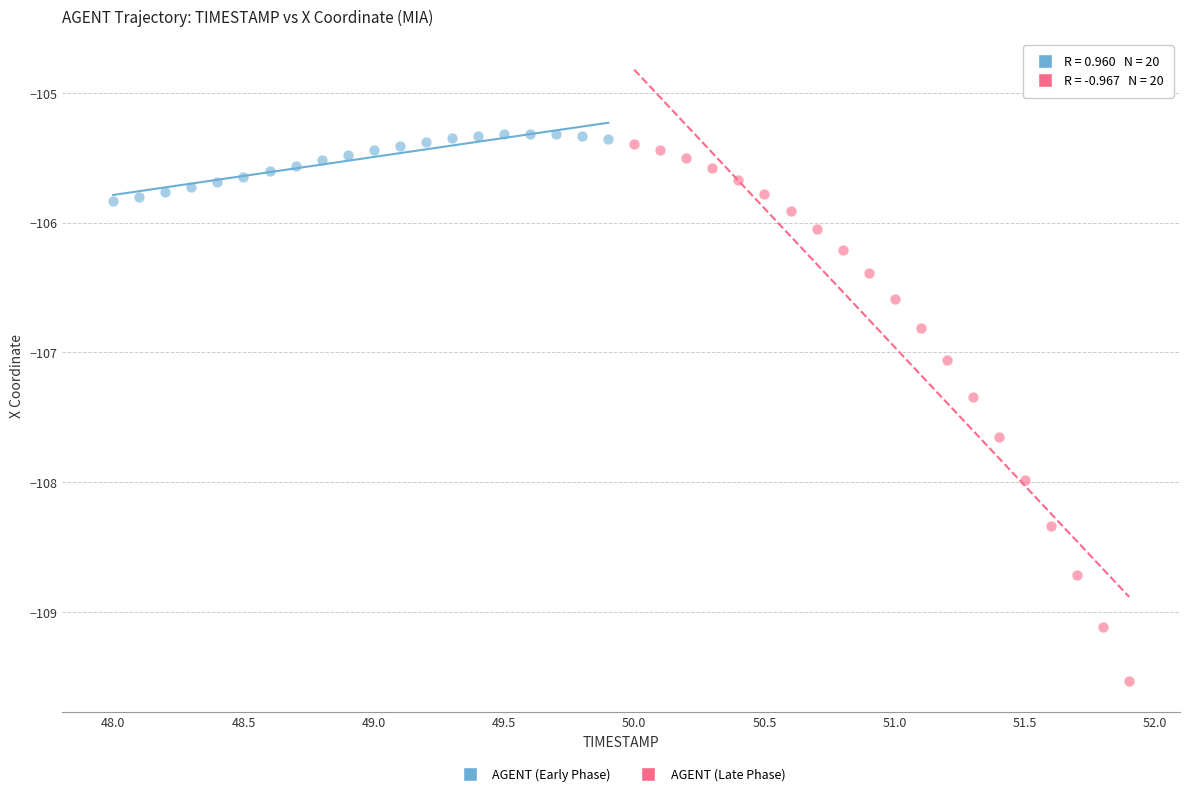

Which series reaches the minimum Y coordinate?

AGENT (Late Phase)